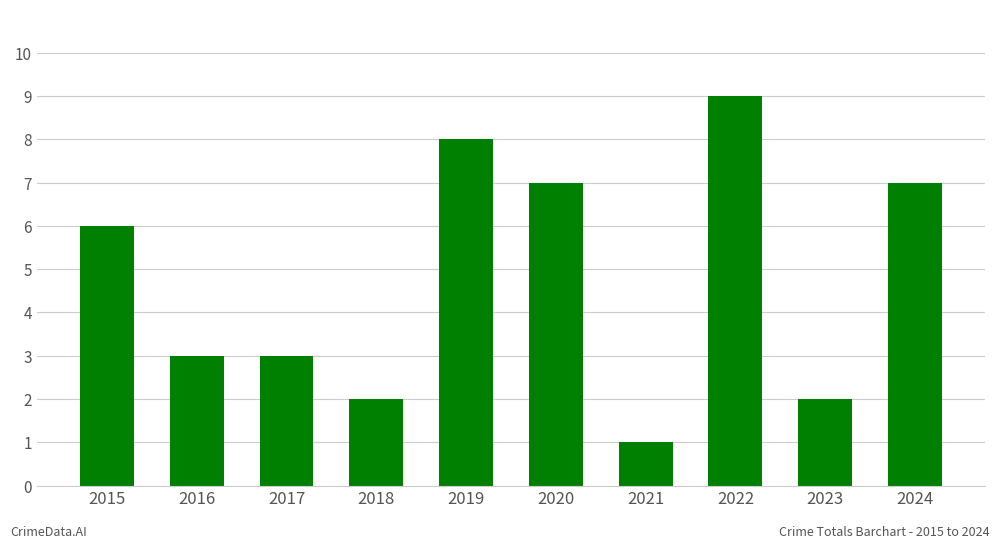

Count the number of data series in this chart.

1